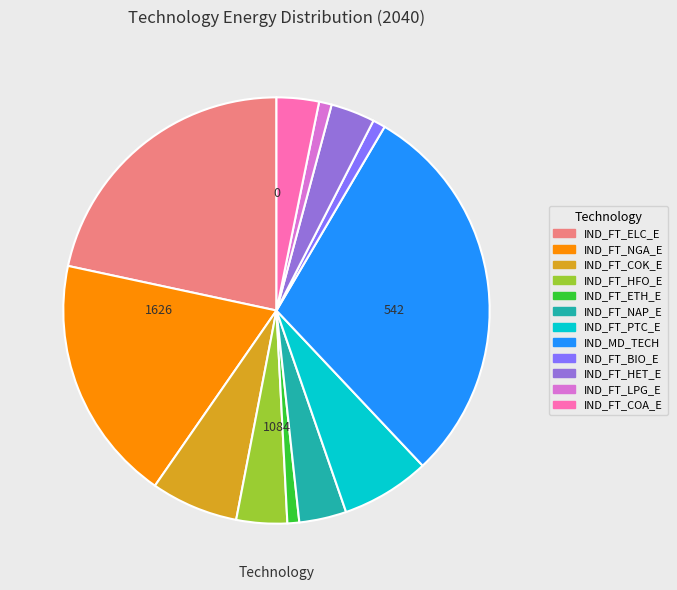

What percentage is the IND_FT_ELC_E slice, to the nearest percent?

22%